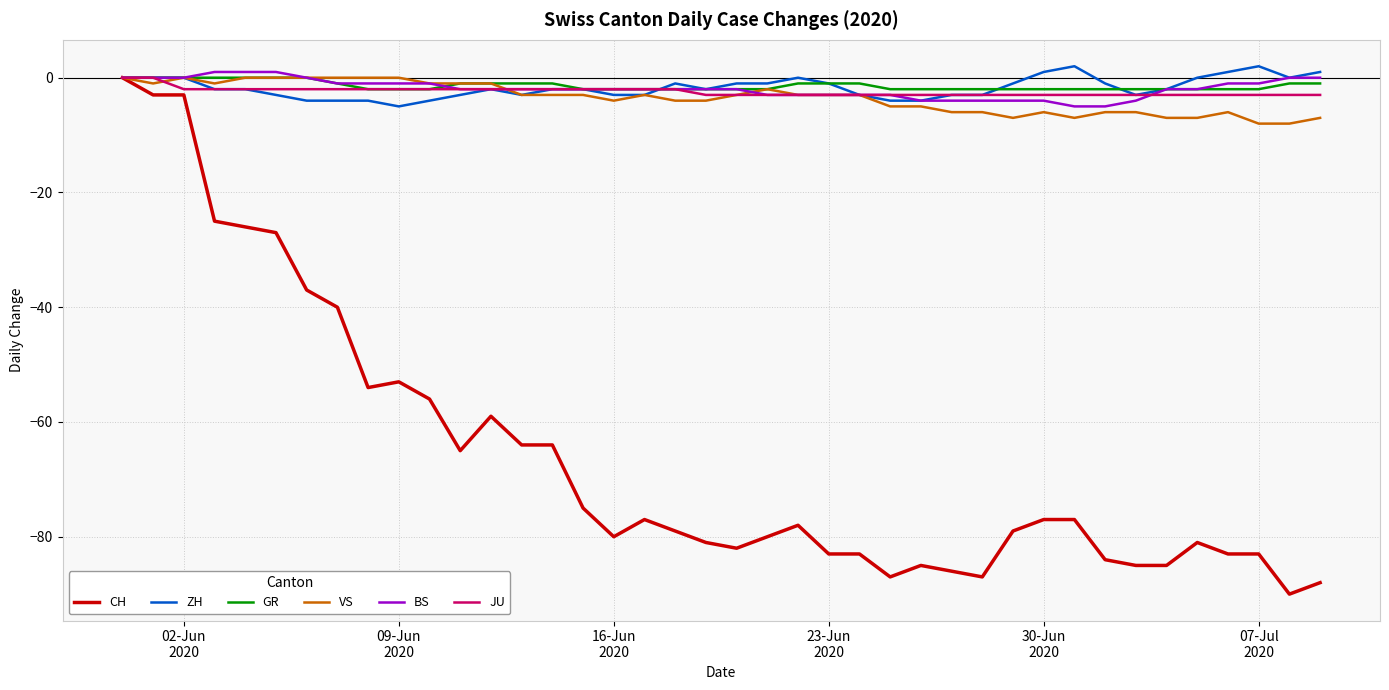

What is the minimum value shown in the chart?

-90